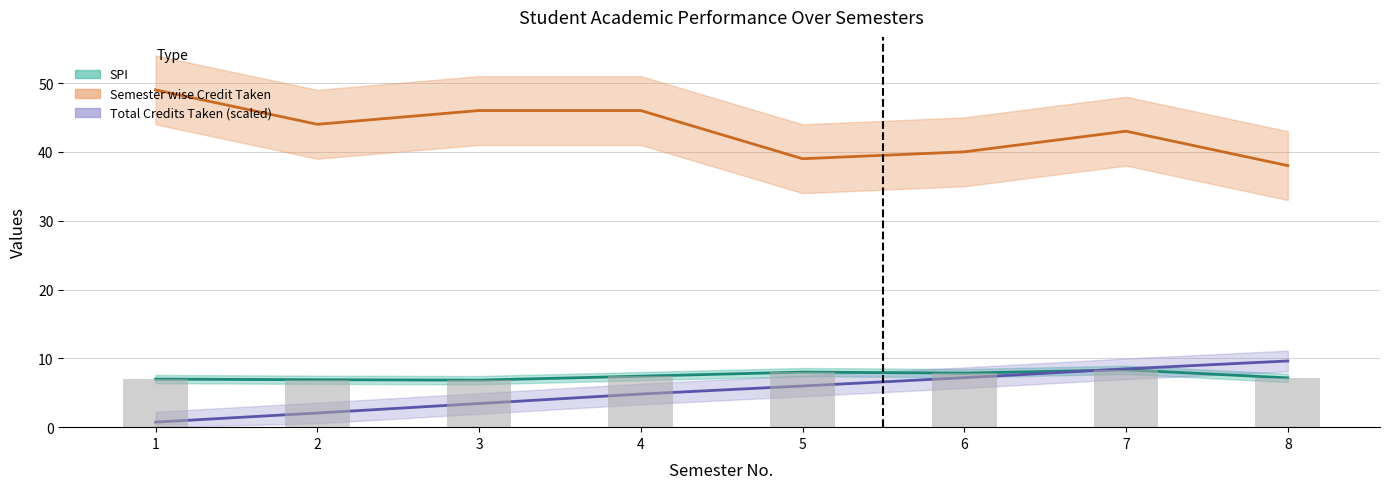

Rank the categories by SPI value from lowest to highest.

3, 2, 1, 8, 4, 6, 5, 7